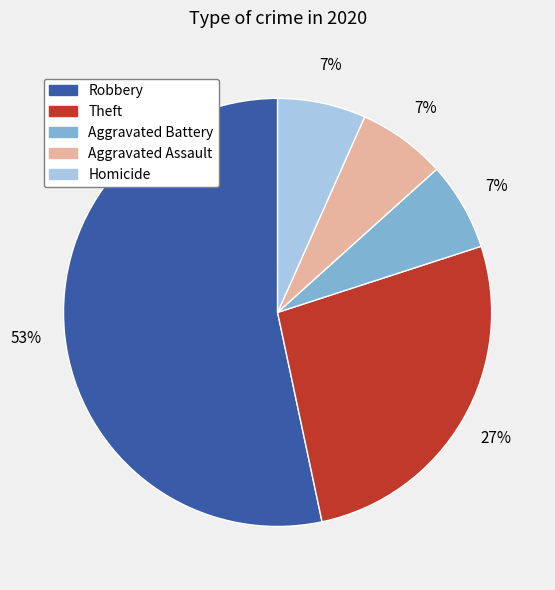

What percentage is the Aggravated Assault slice, to the nearest percent?

7%